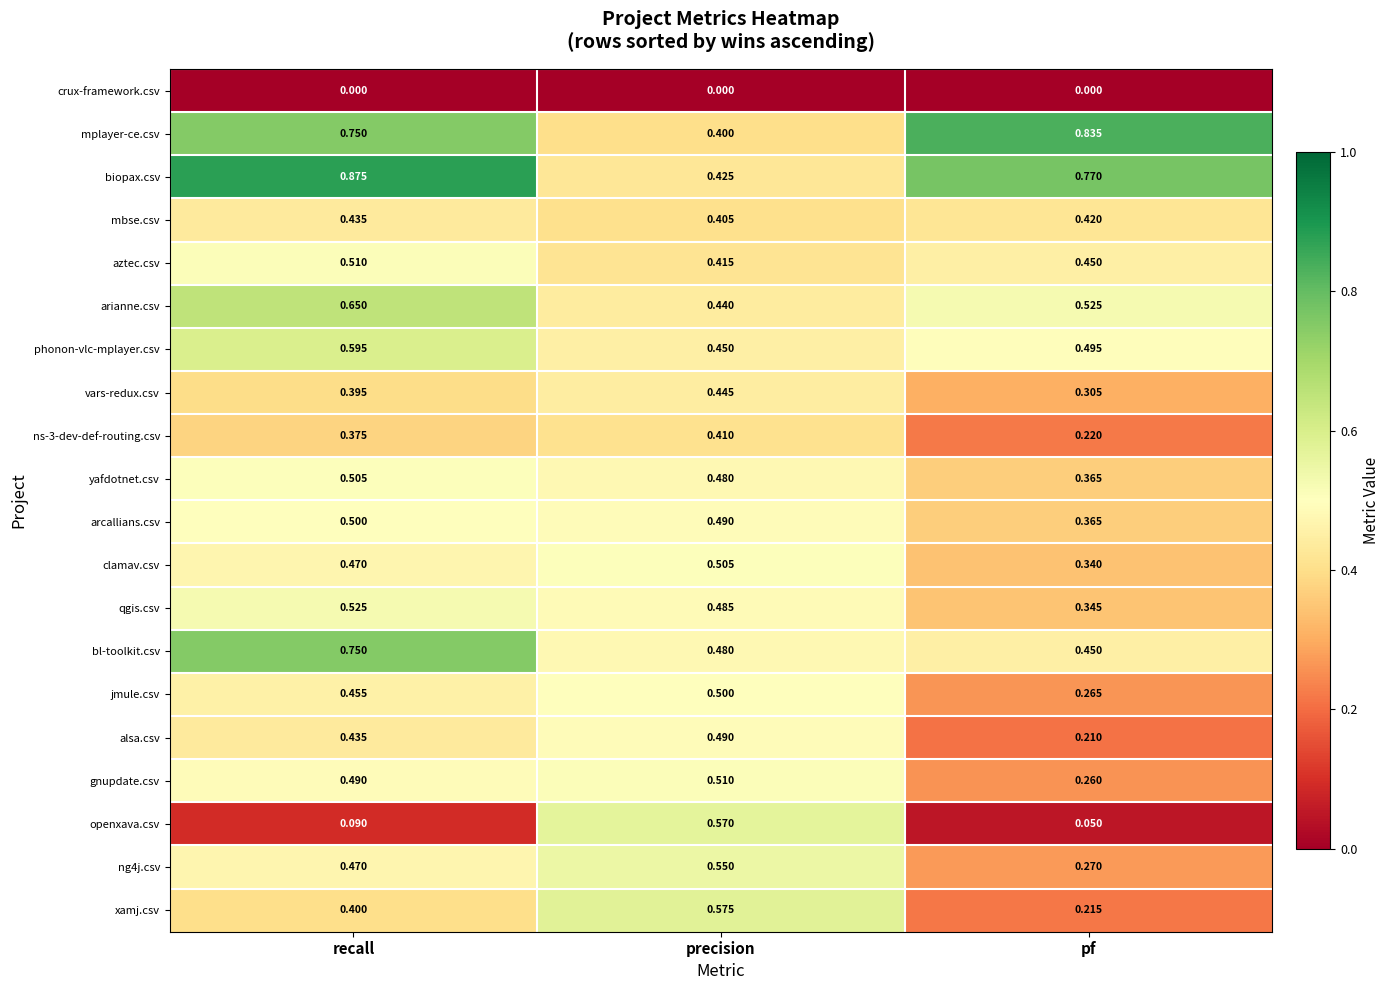

At which category is the sum across all series the highest?

recall